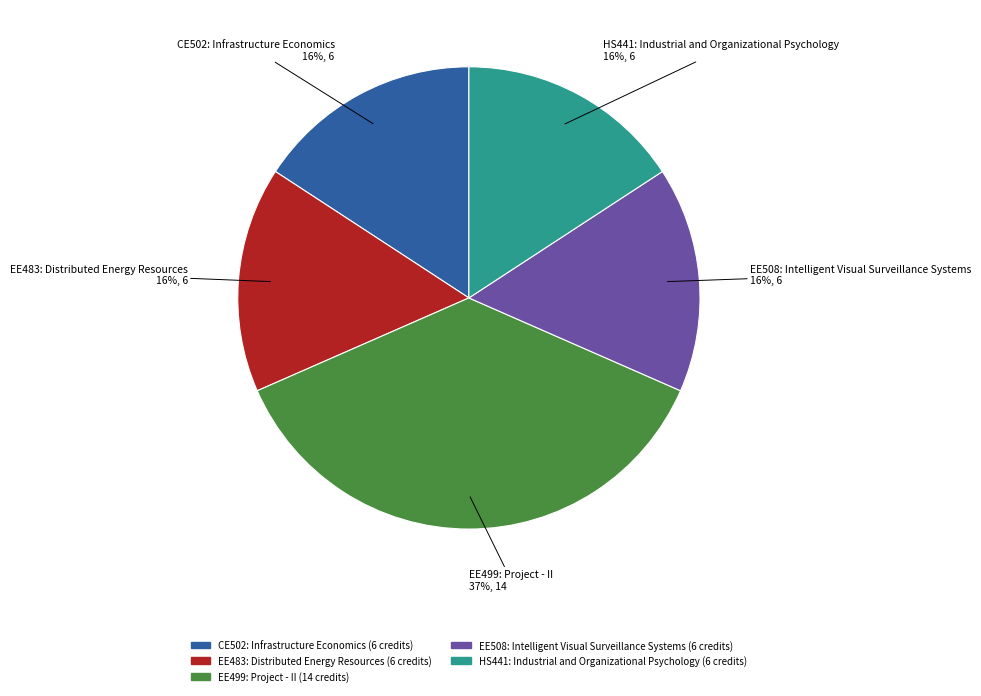

Which slice is the largest?

EE499: Project - II